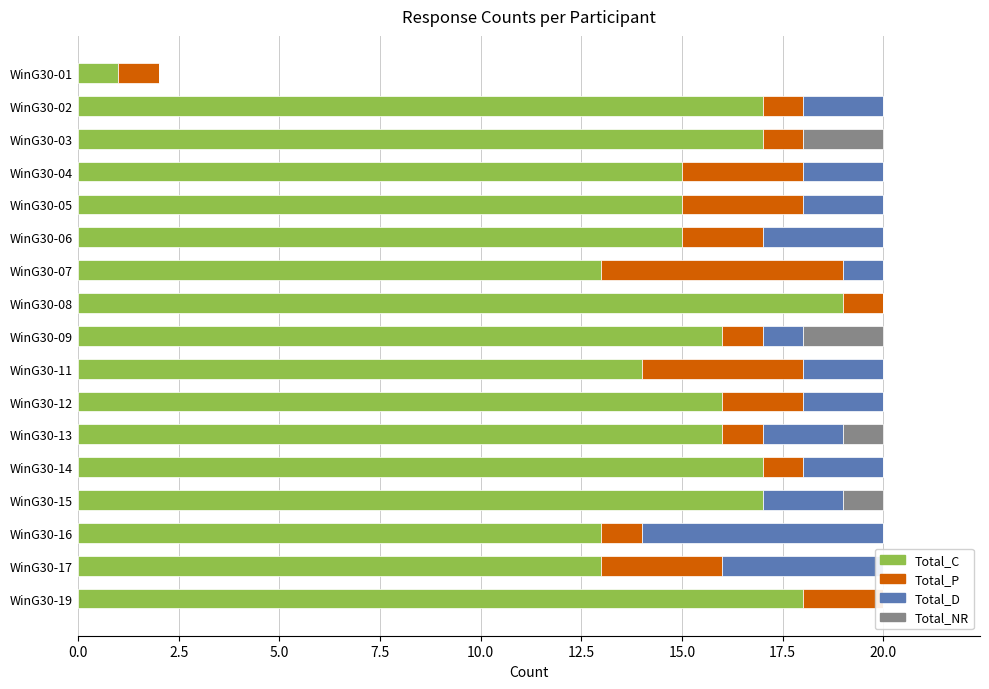

Is the value of Total_C at WinG30-07 greater than the value of Total_P at WinG30-04?

Yes